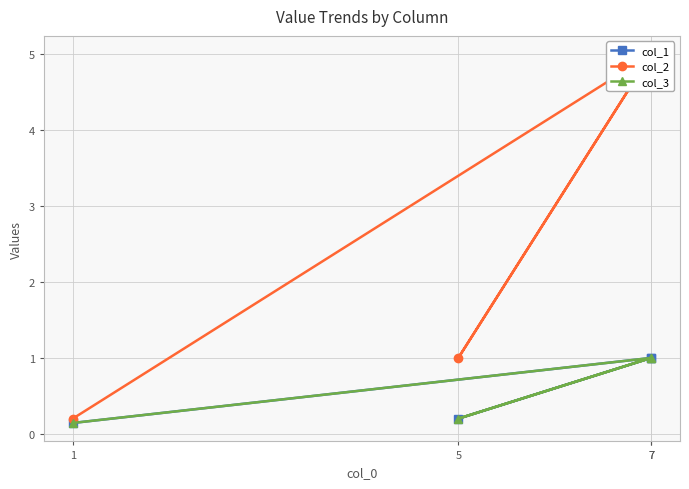

The value of col_2 at 5 is 1.7. True or false?

False